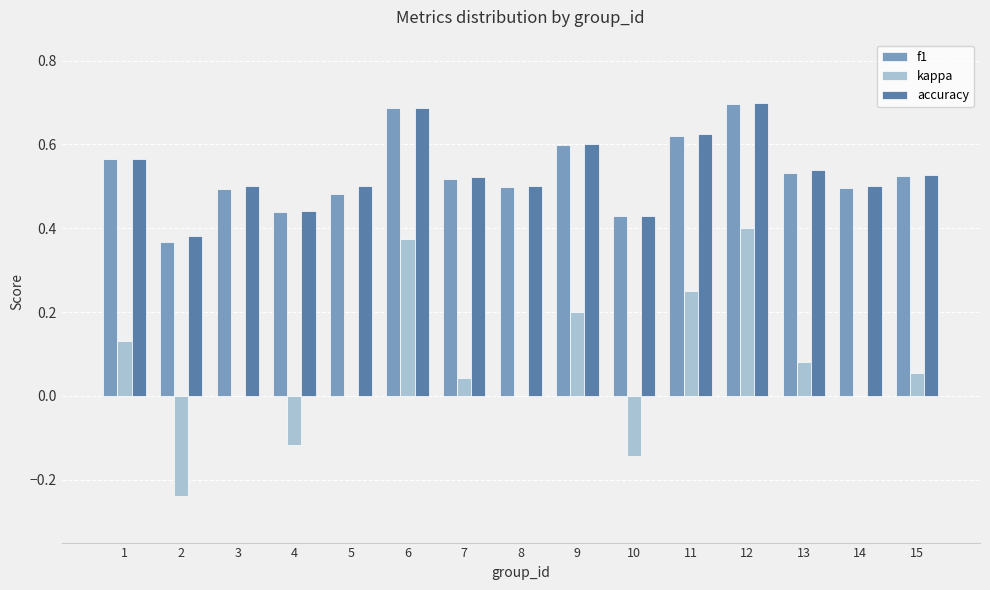

What is the total value across all series at 11?

1.5